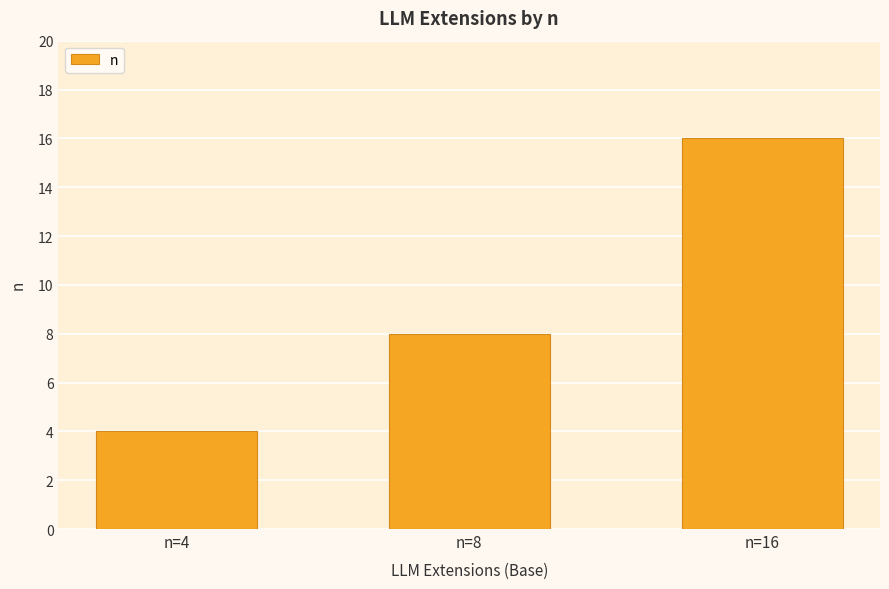

List the labels in order of value, smallest first.

n=4, n=8, n=16